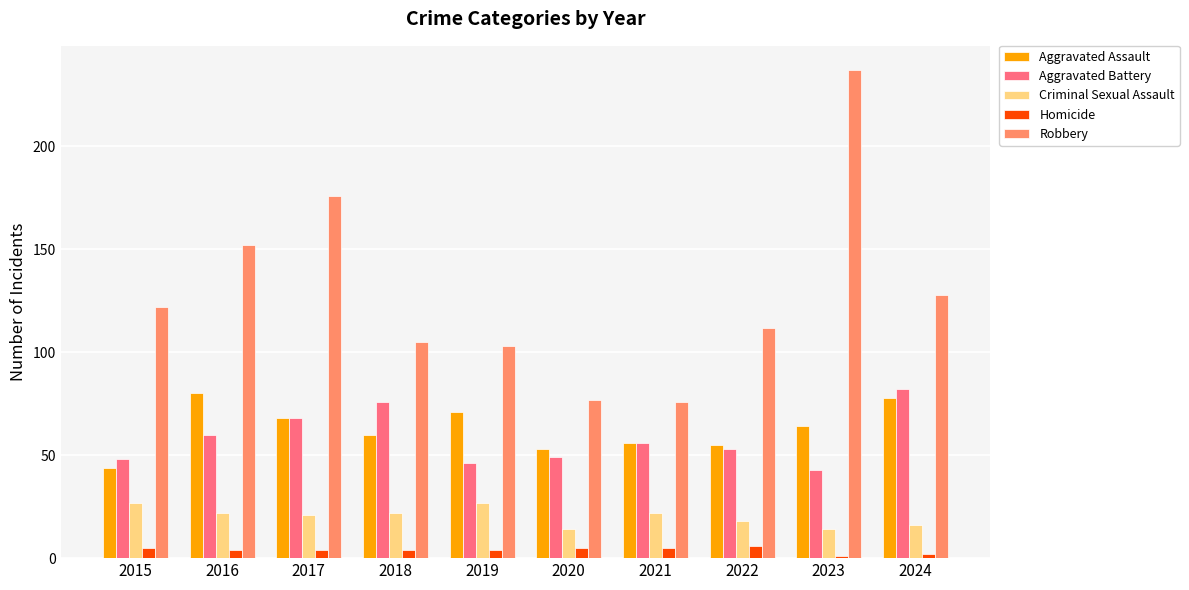

Reading left to right, extract all data points from this chart.

Aggravated Assault: 44	80	68	60	71	53	56	55	64	78
Aggravated Battery: 48	60	68	76	46	49	56	53	43	82
Criminal Sexual Assault: 27	22	21	22	27	14	22	18	14	16
Homicide: 5	4	4	4	4	5	5	6	1	2
Robbery: 122	152	176	105	103	77	76	112	237	128